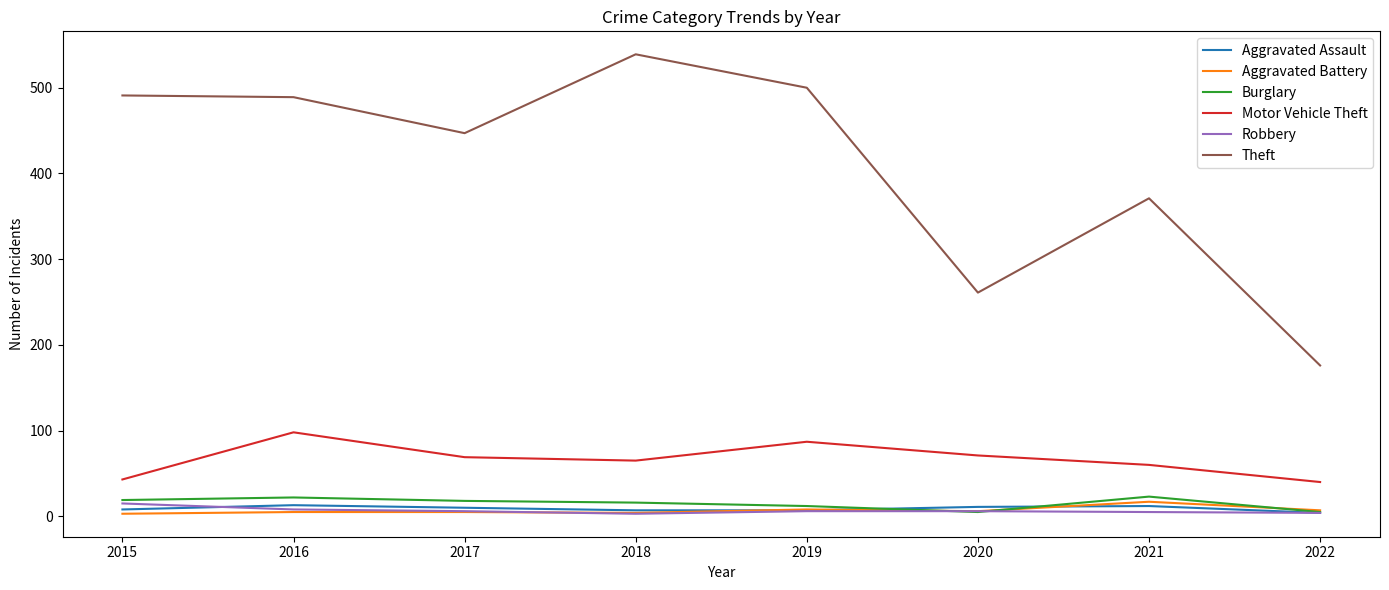

What is the sum of the Robbery values at 2021 and 2018?

8